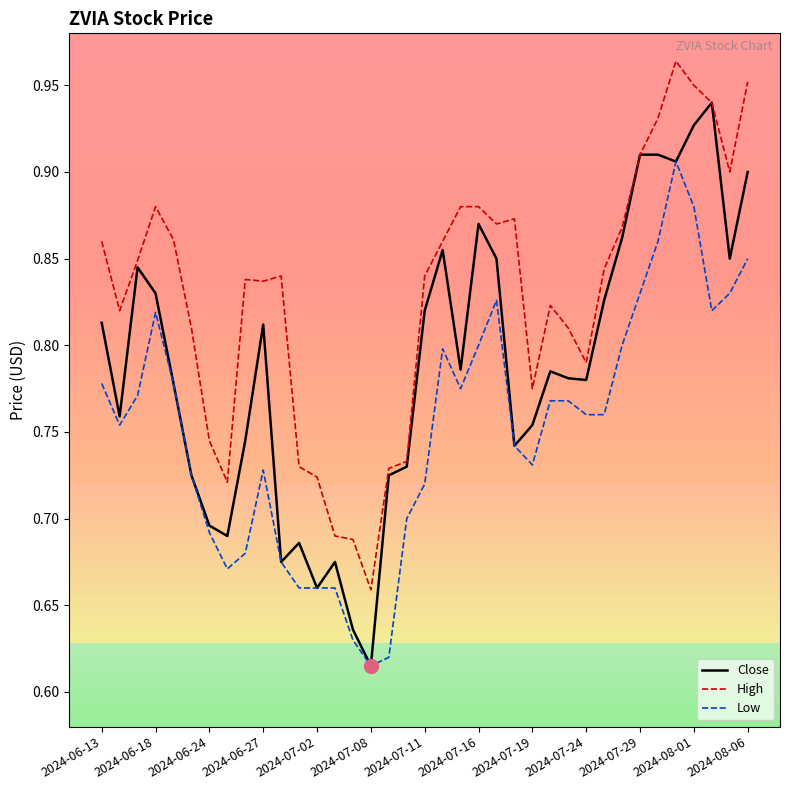

List the series in order of their peak value, lowest first.

Low, Close, High